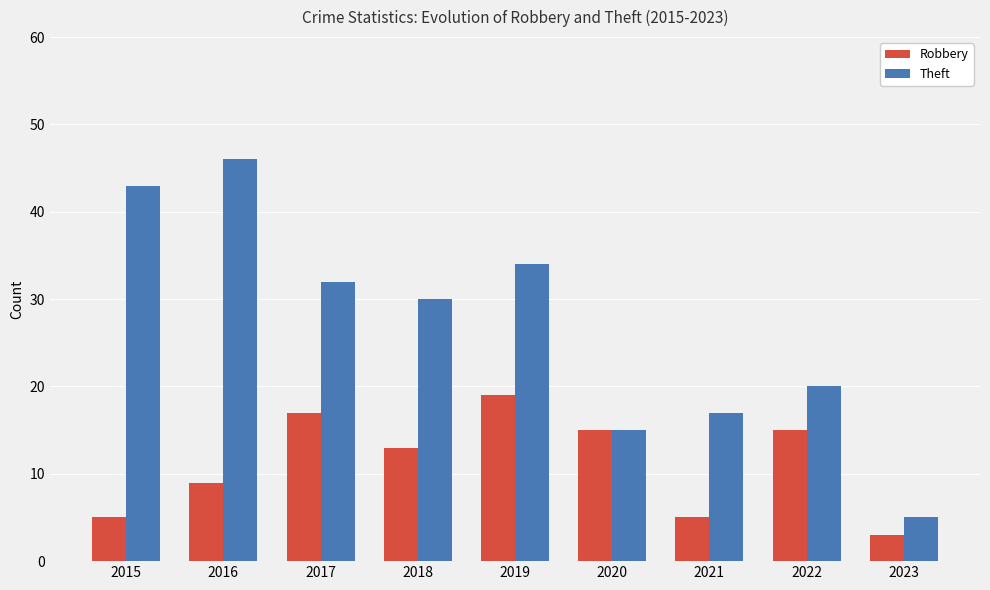

What is the lowest value of the Theft series?

5